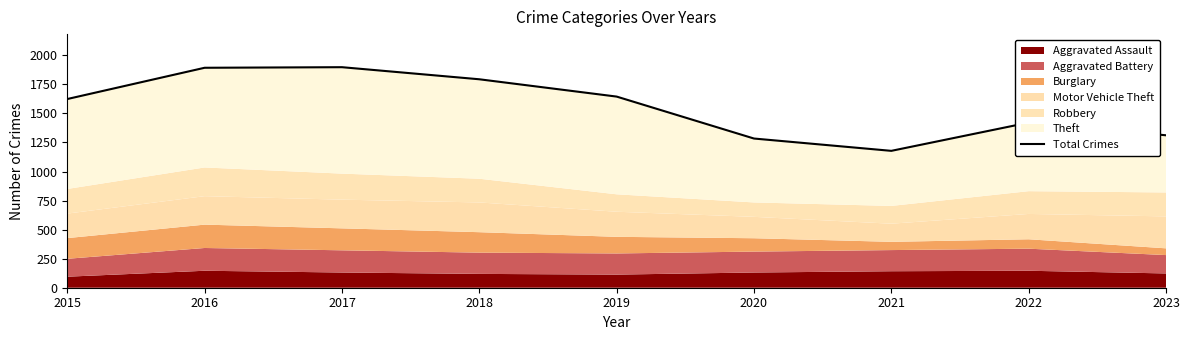

Is it true that the value at 2019 is 1645?

True